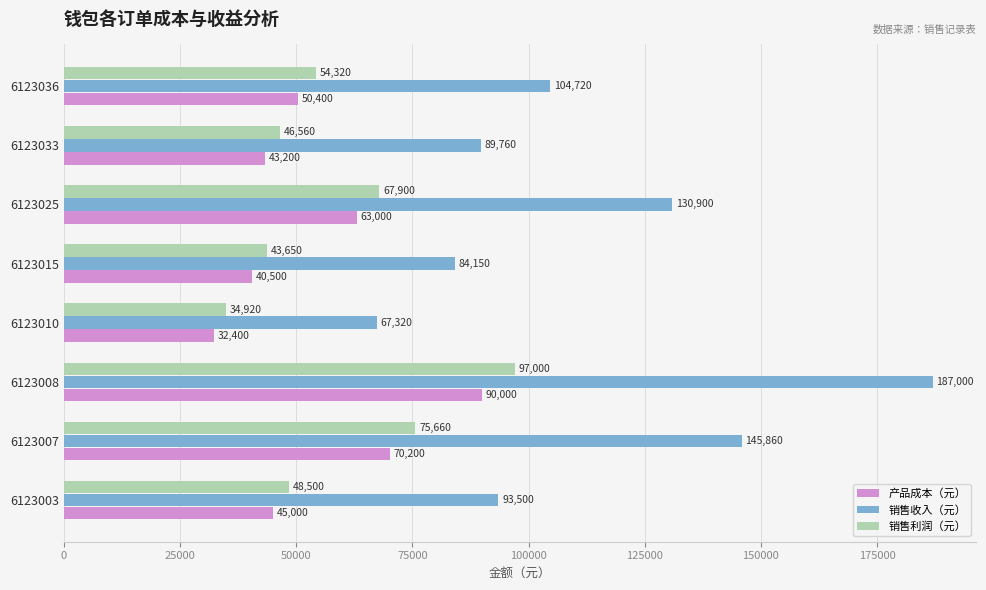

What is the approximate value of 销售收入（元） at 6123003?

93500